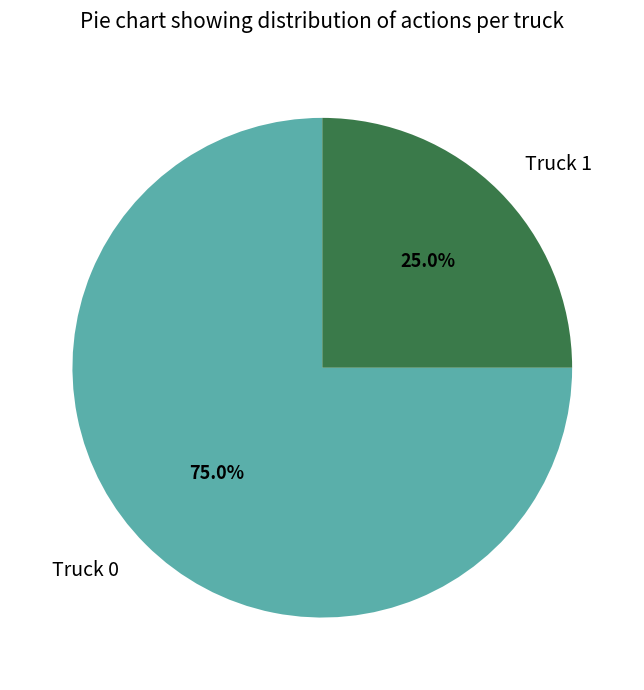

What is the smallest slice in the pie chart?

Truck 1